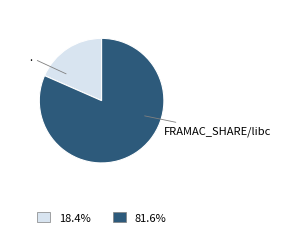

Which slice is the largest?

FRAMAC_SHARE/libc